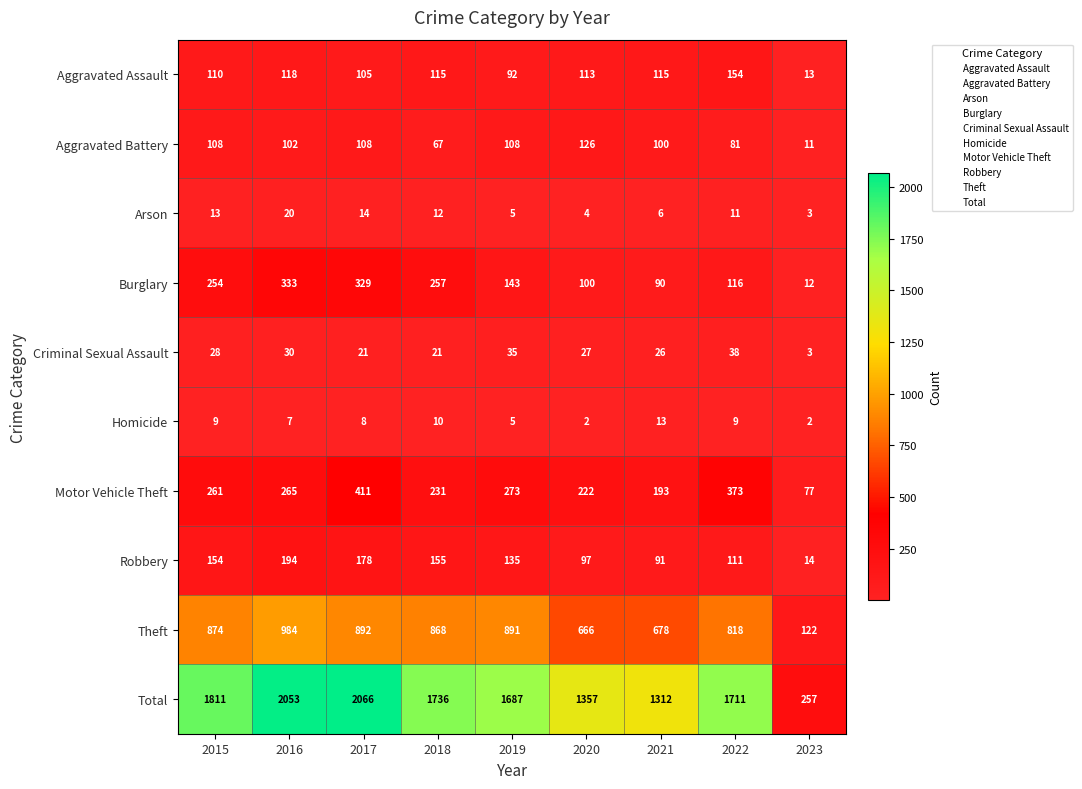

Which series has the largest total across all categories?

Total